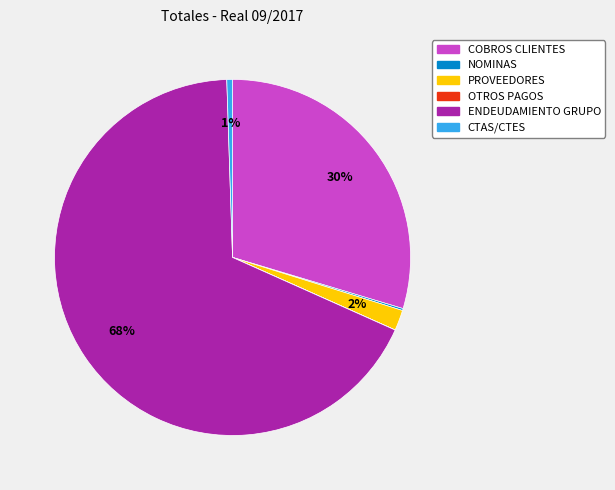

True or false: COBROS CLIENTES accounts for 30% of the total.

True